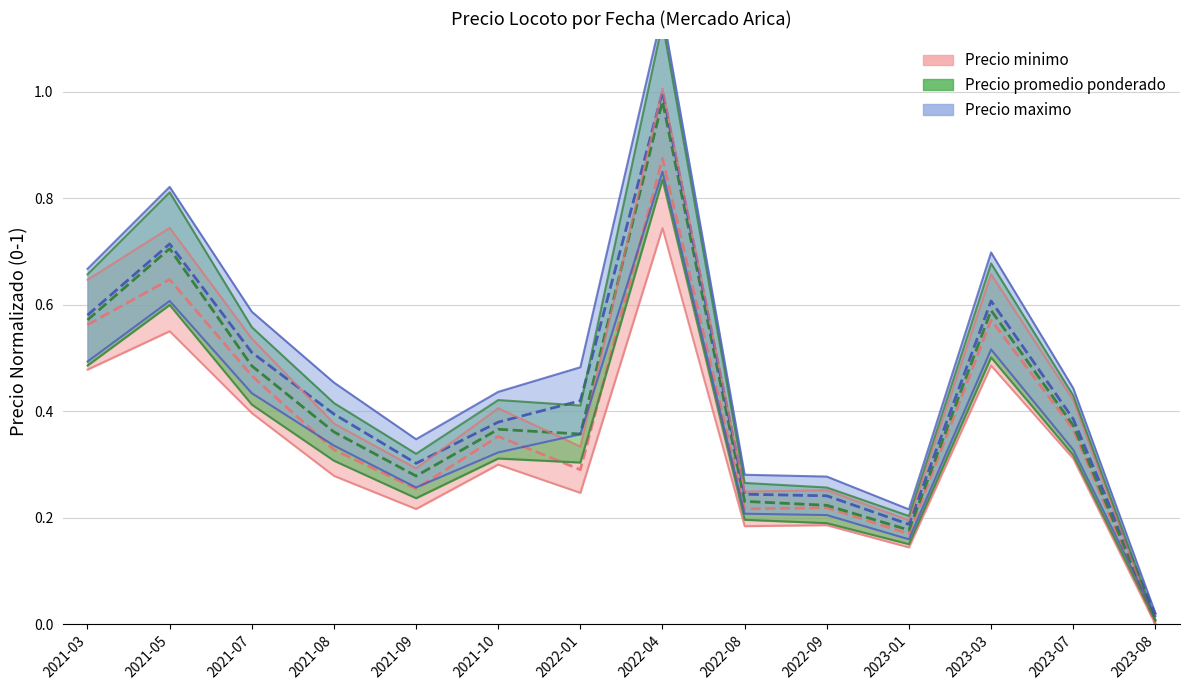

List the series in order of their peak value, highest first.

Precio maximo, Precio promedio ponderado, Precio minimo